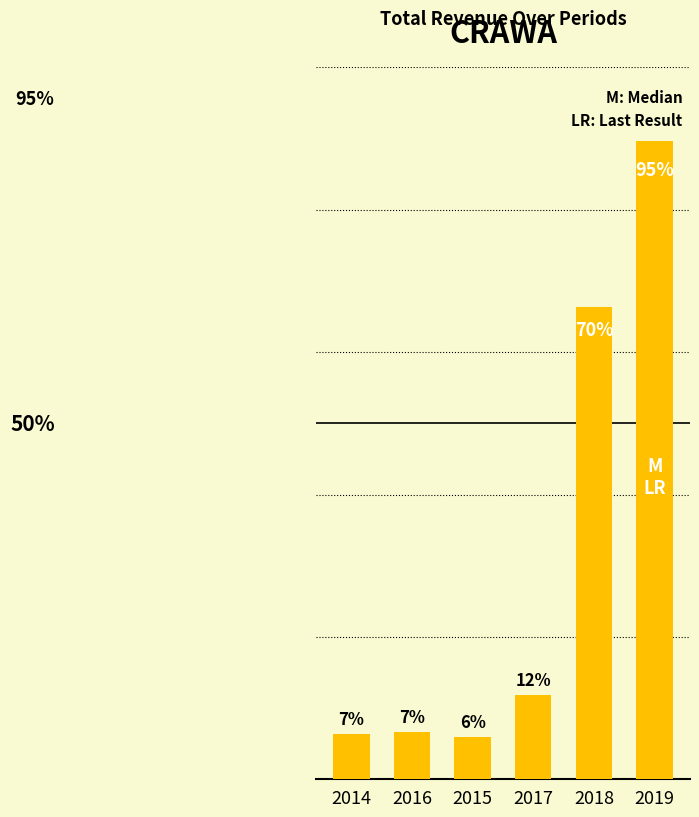

The value at 2018 is 33013. True or false?

False